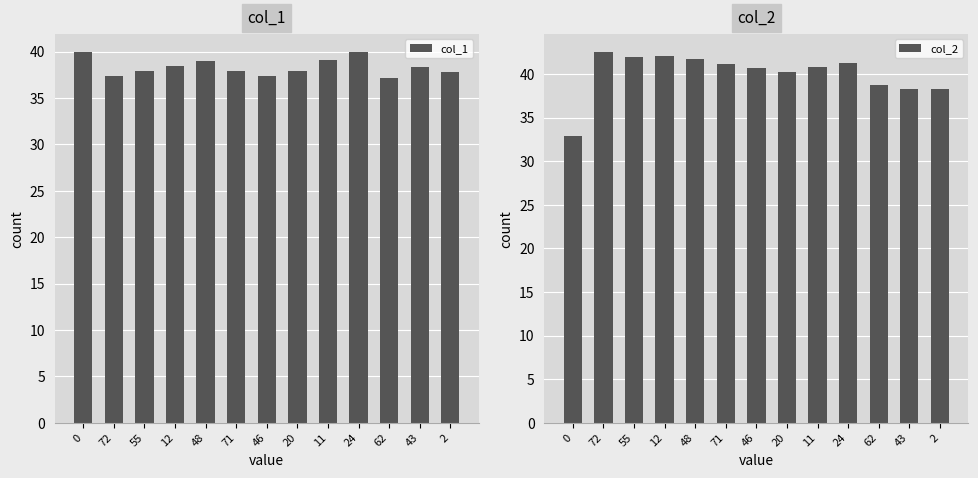

What is the maximum value for col_2?

42.5